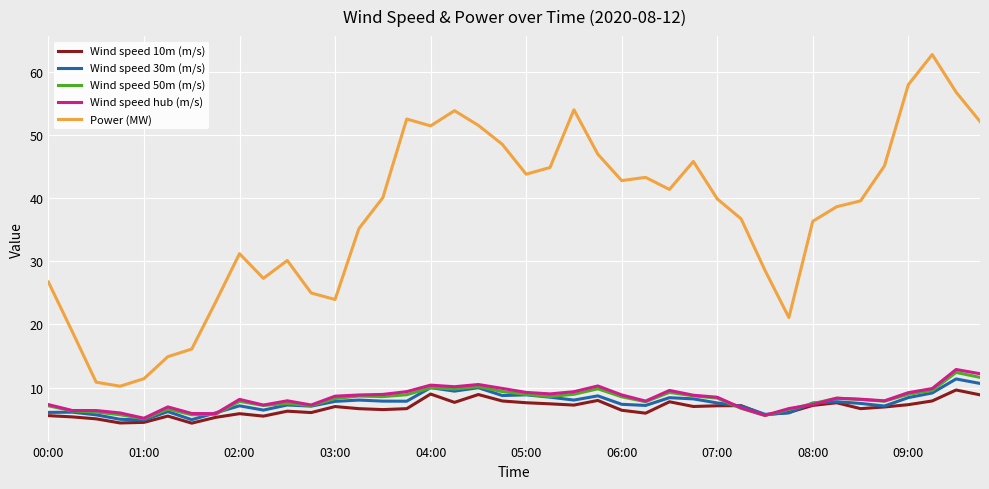

Does the chart have visible grid lines?

Yes